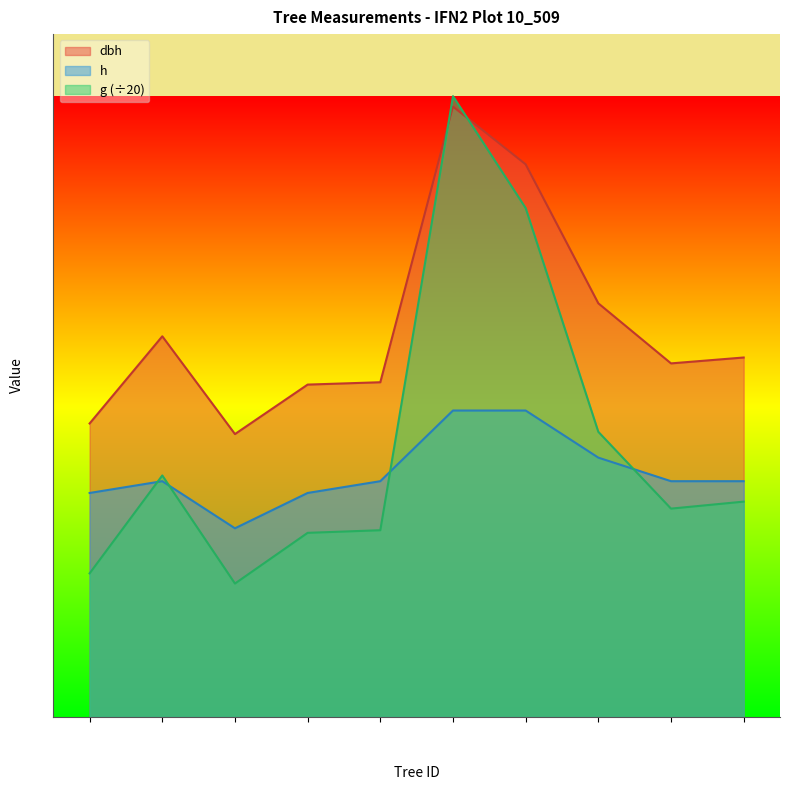

Is the value of h at Tree 4 greater than the value of g at Tree 4?

Yes